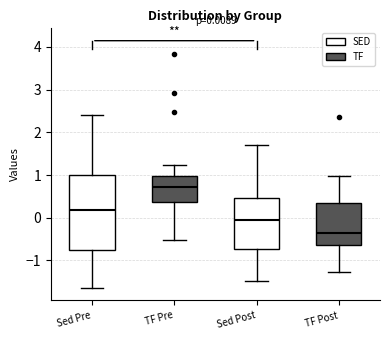

Which box's median line is the highest?

TF Pre